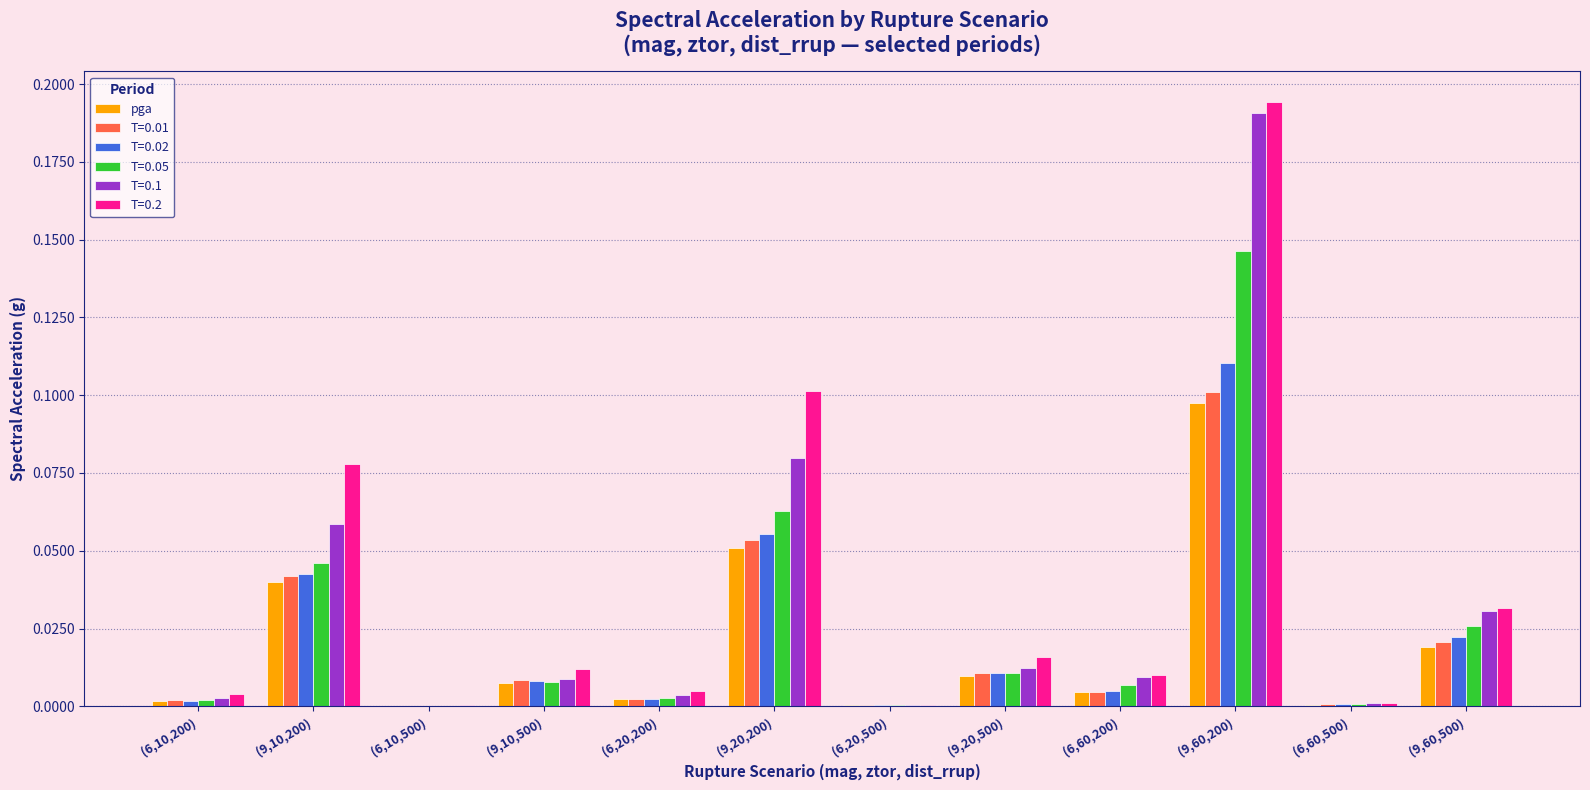

The value of T=0.1 at (9,10,200) is 0.1. True or false?

True